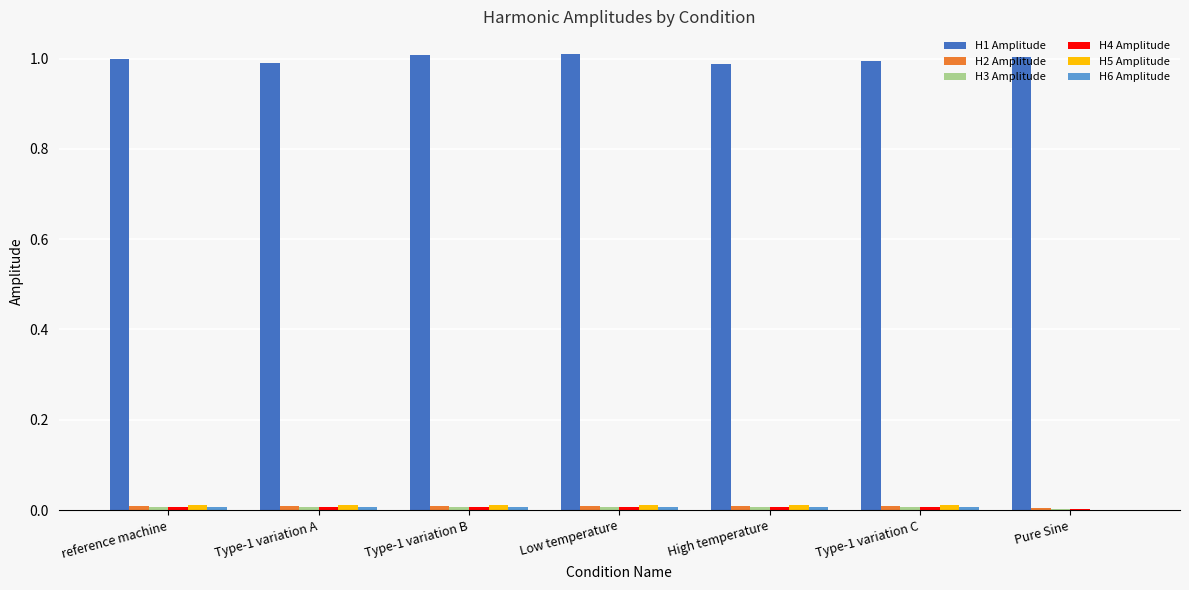

Is it true that H1 Amplitude equals 0.6 at Type-1 variation B?

False